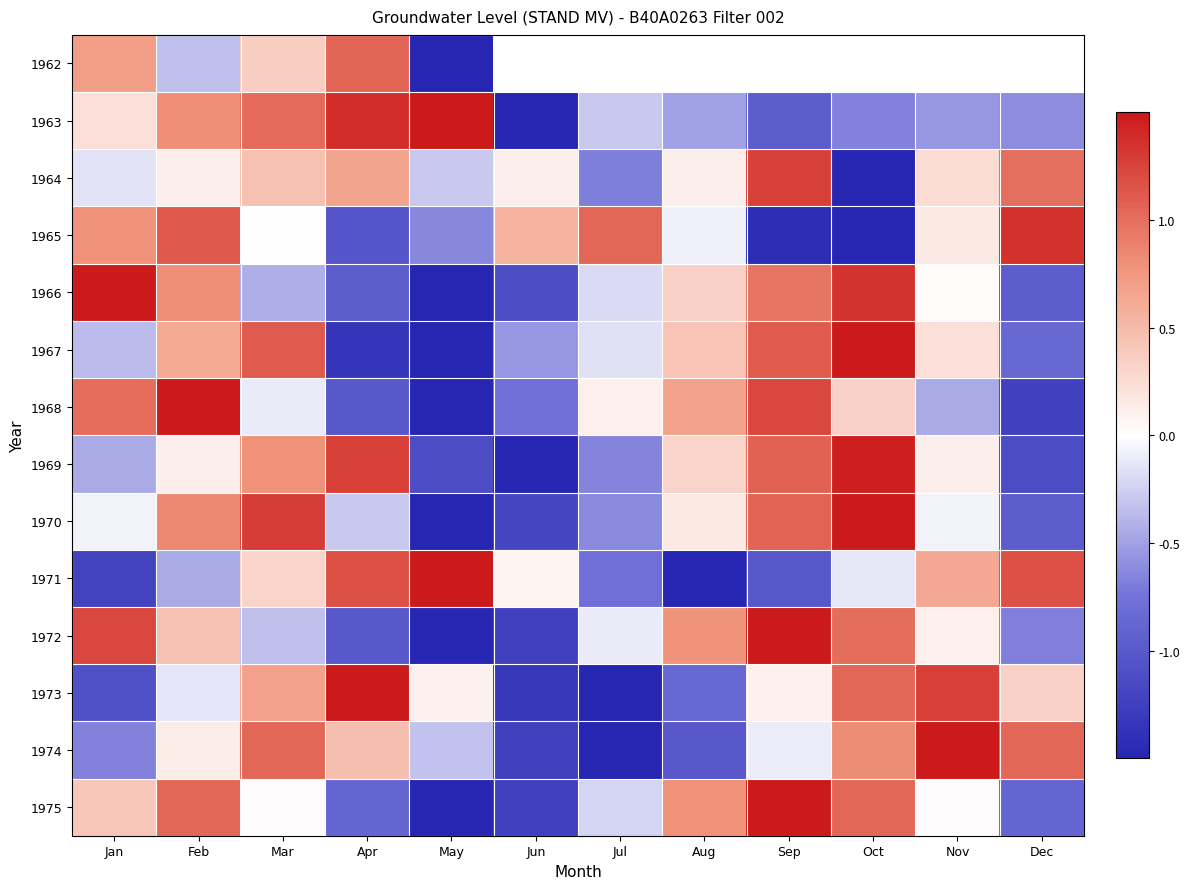

At which label does 1969 first exceed 0?

Feb